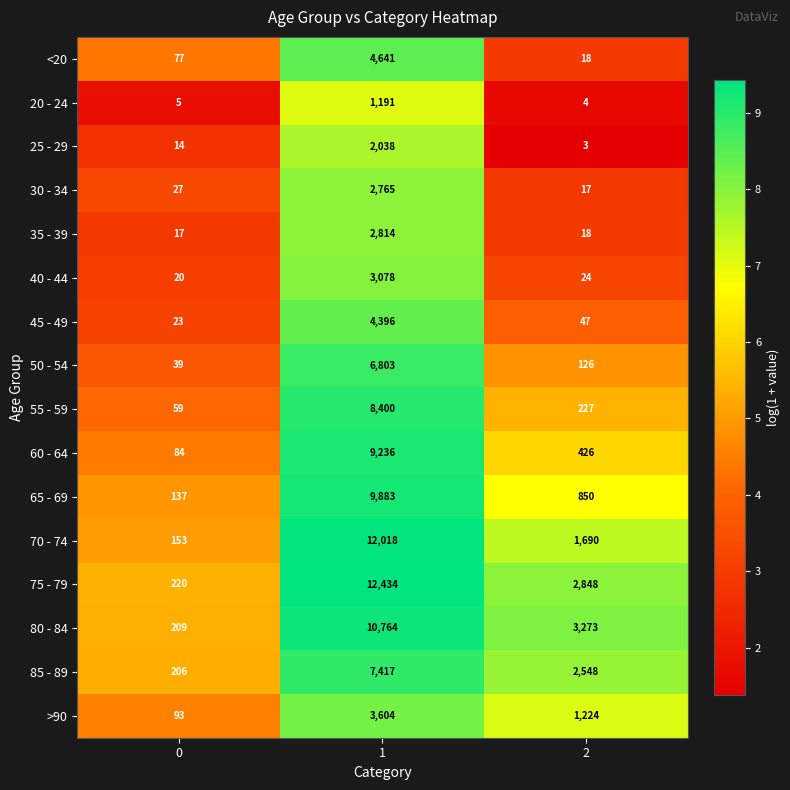

What is the total value across all series at 0?

1383